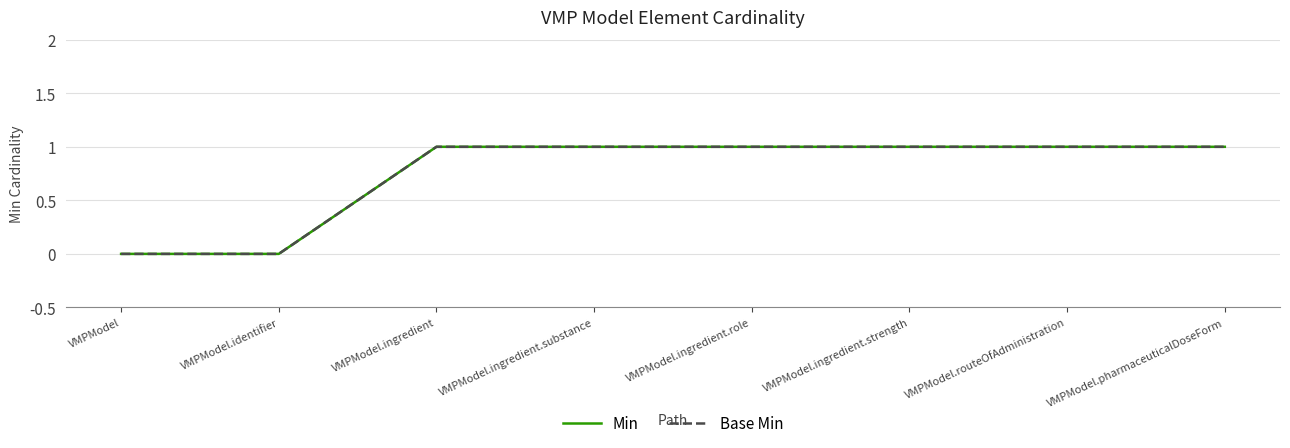

Is this an area chart (filled region under the line)?

No